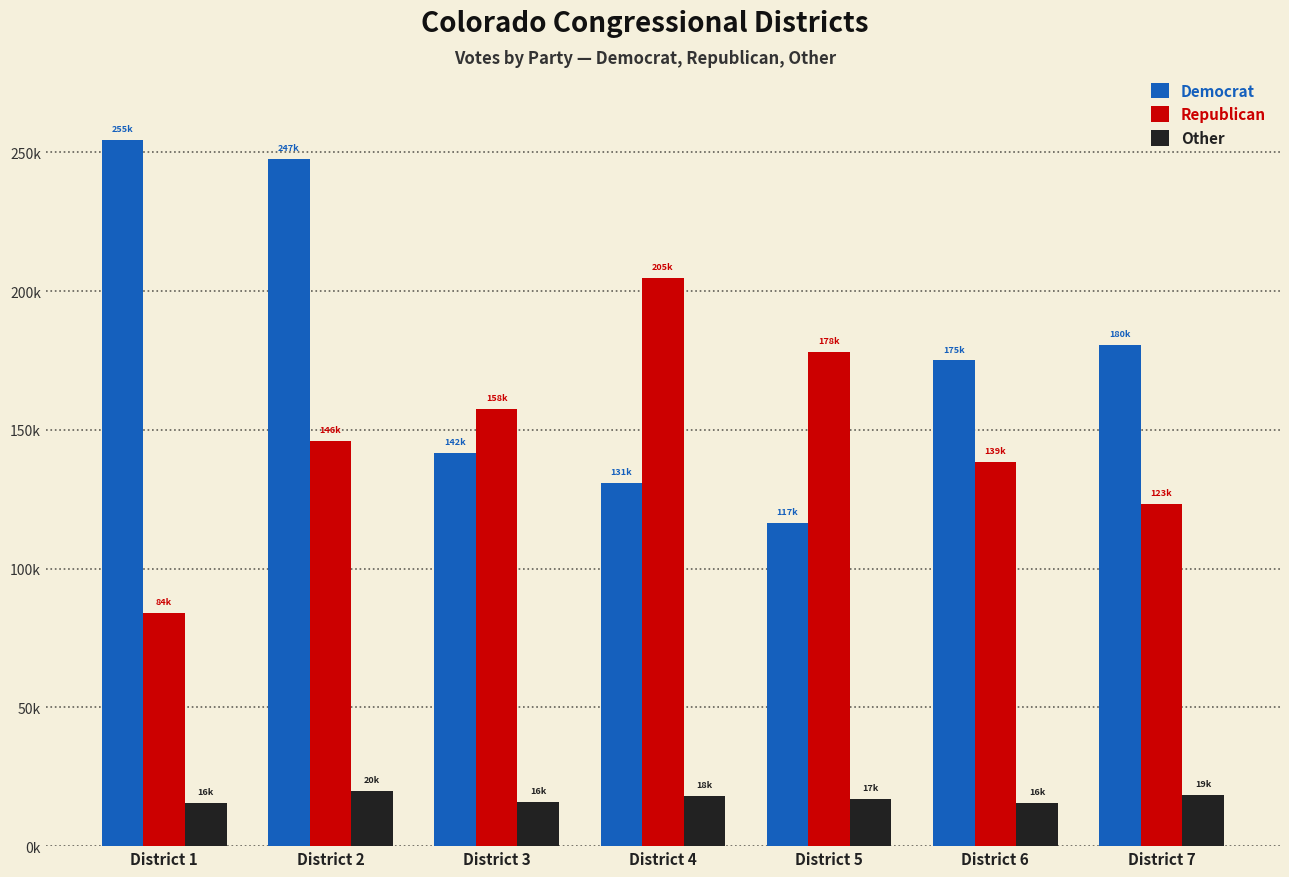

The Democrat series shows 65625 at District 1. True or false?

False